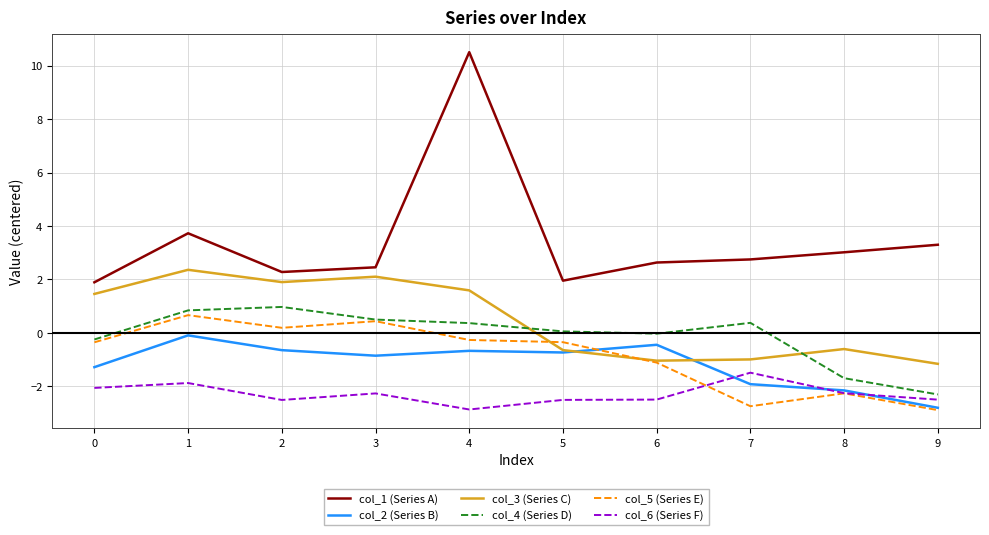

Which series has the largest range (max minus min)?

col_1 (Series A)